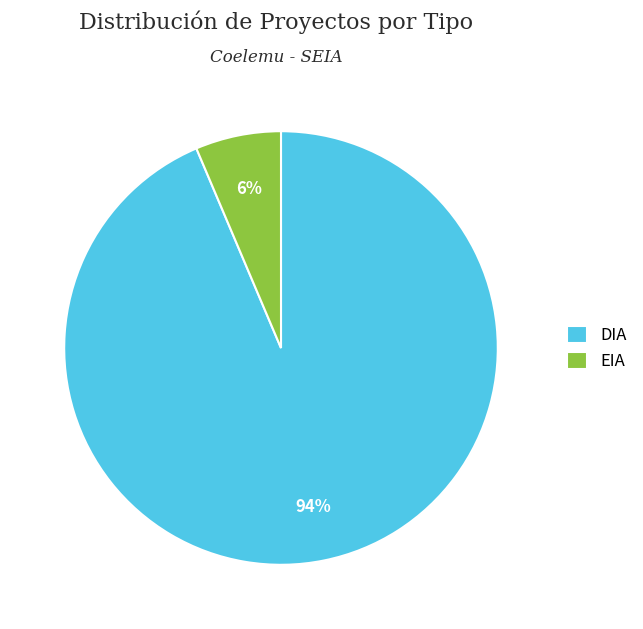

Combined, do EIA and DIA account for over 50%?

Yes